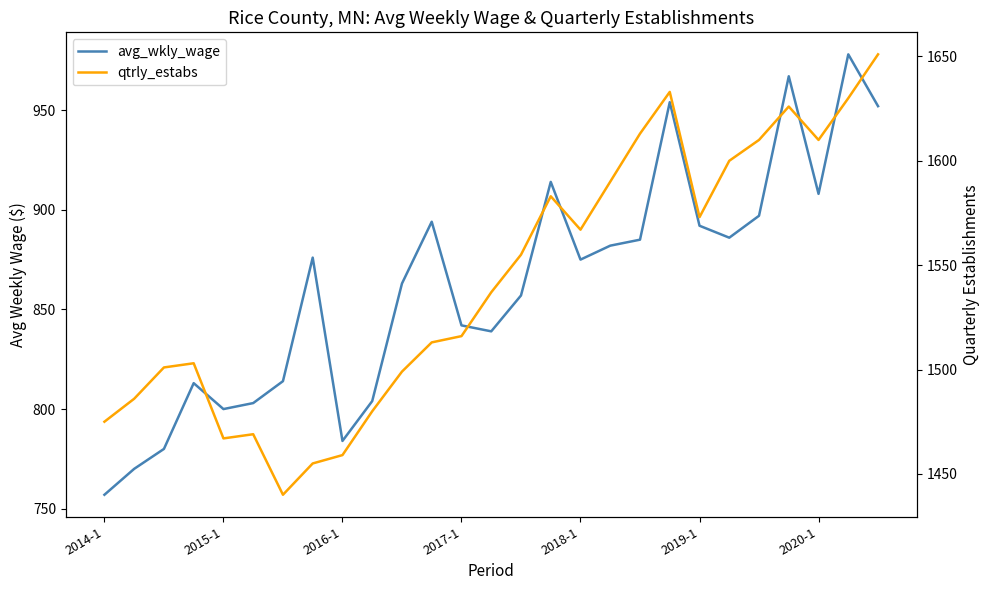

At which category is the sum across all series the highest?

25